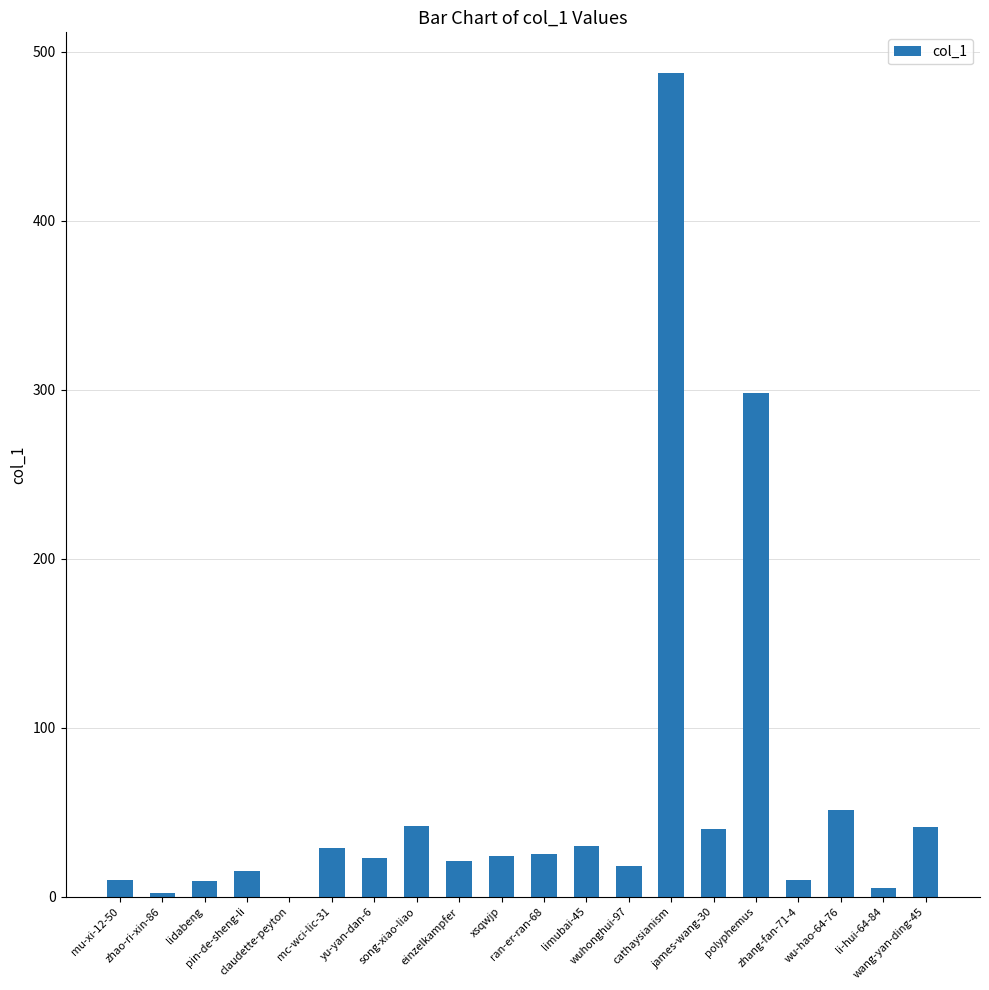

How many series are shown in this chart?

1